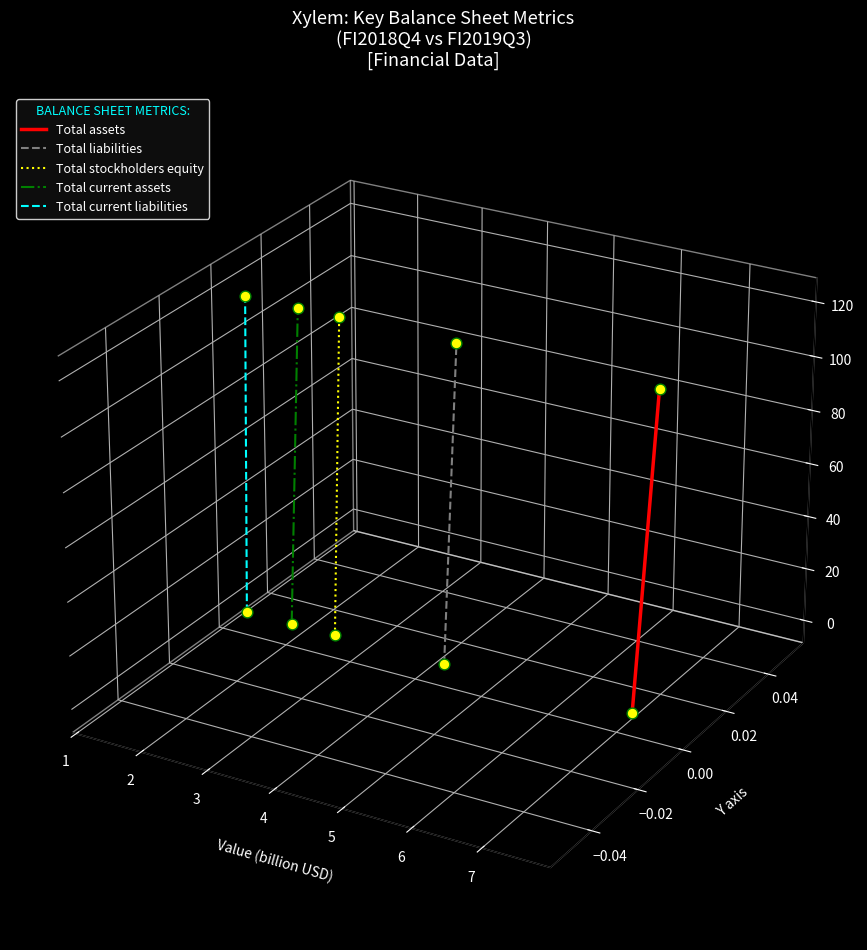

Which series has the widest spread of Y values?

Total assets